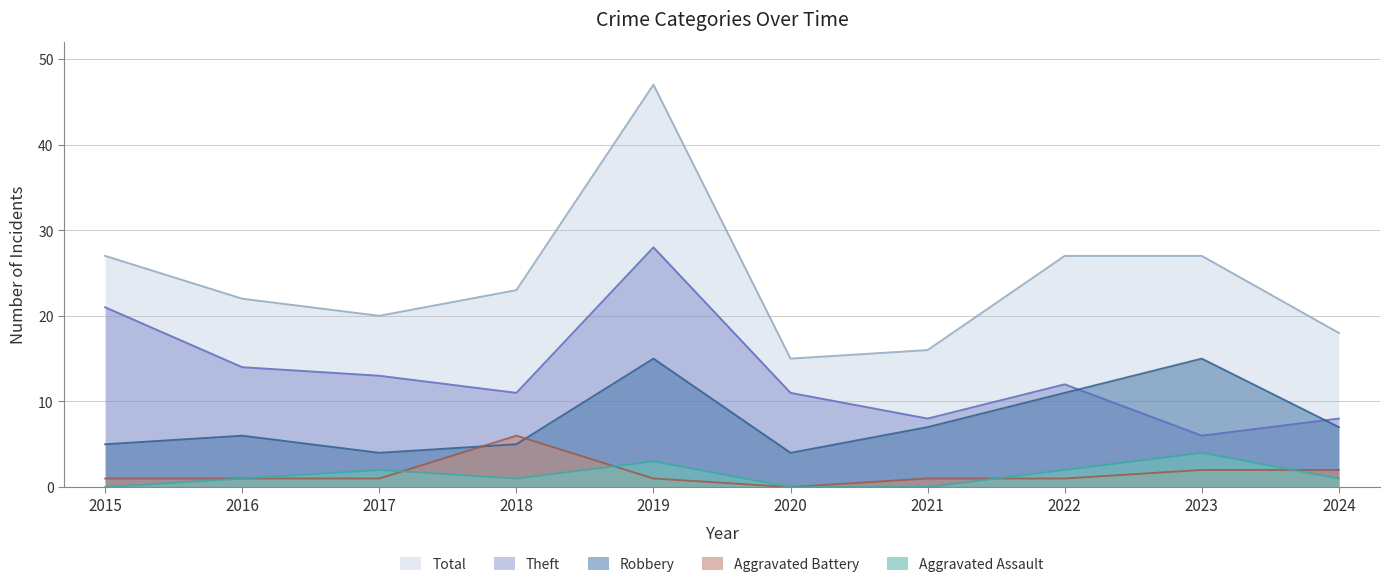

What is the maximum value shown in the chart?

47